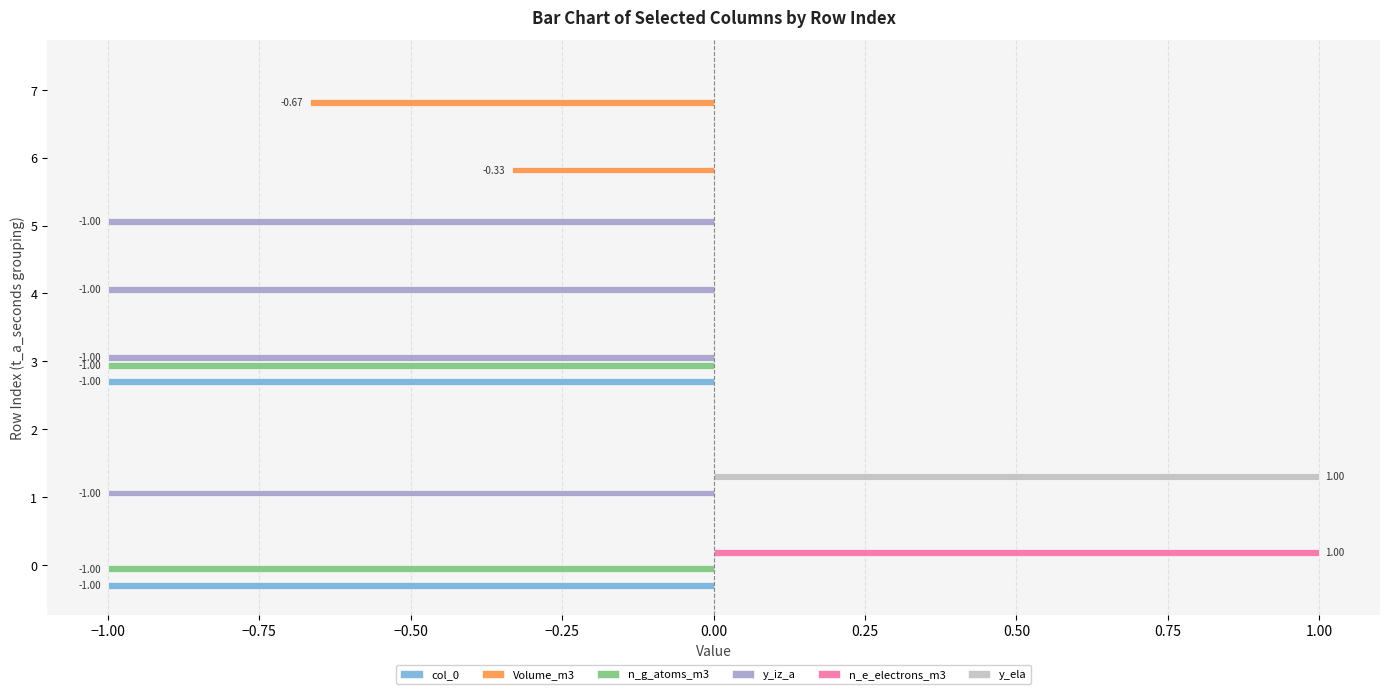

What is the sum of all col_0 values?

-2.0